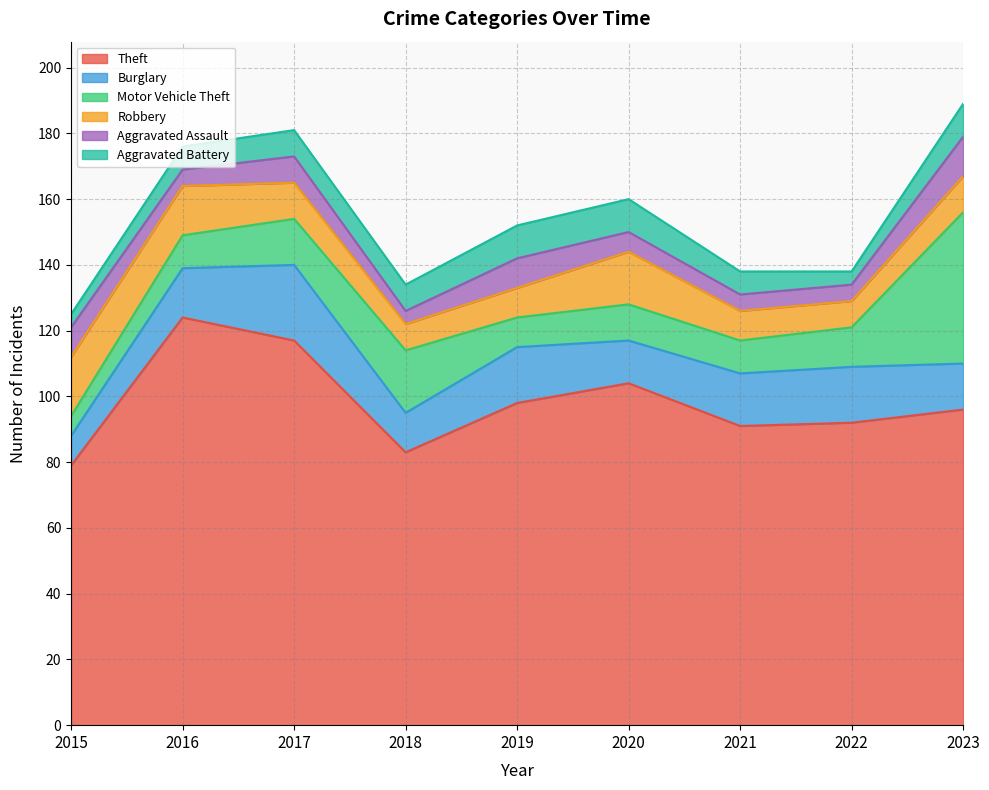

How many data points does each series have?

9